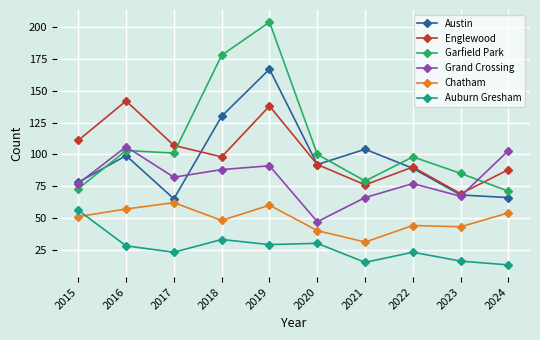

Is the value of Auburn Gresham at 2022 greater than the value of Garfield Park at 2017?

No